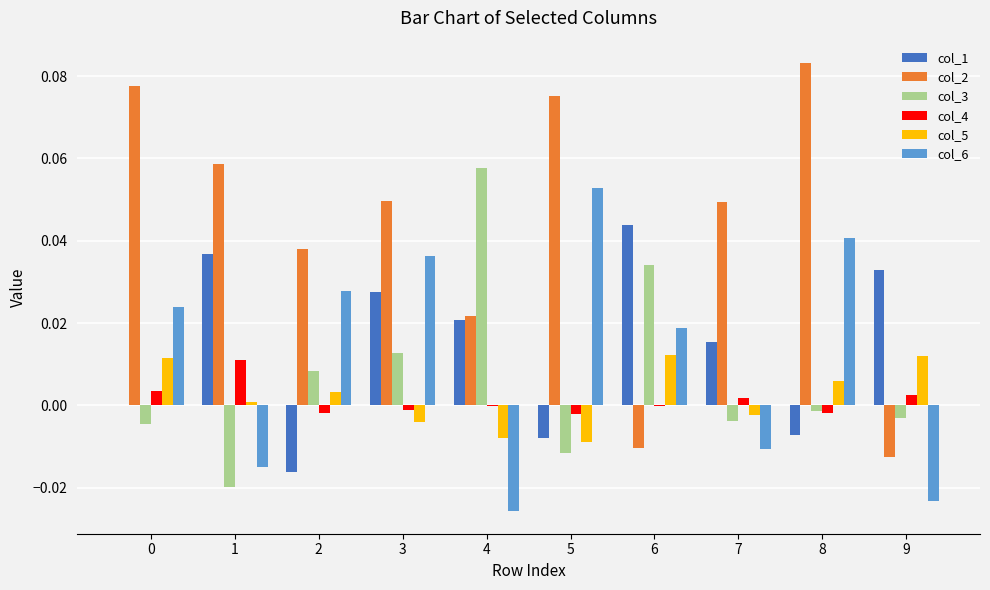

Which series has the largest range (max minus min)?

col_2